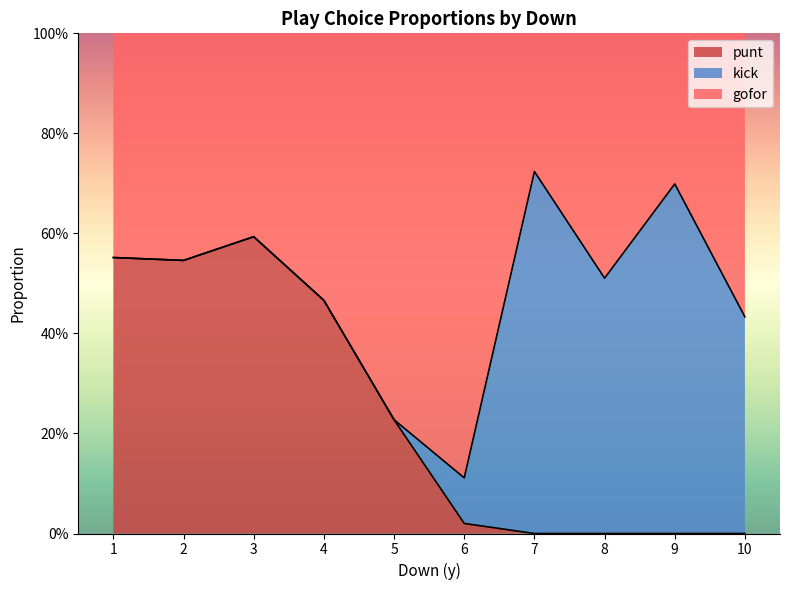

What is the maximum value shown in the chart?

0.7